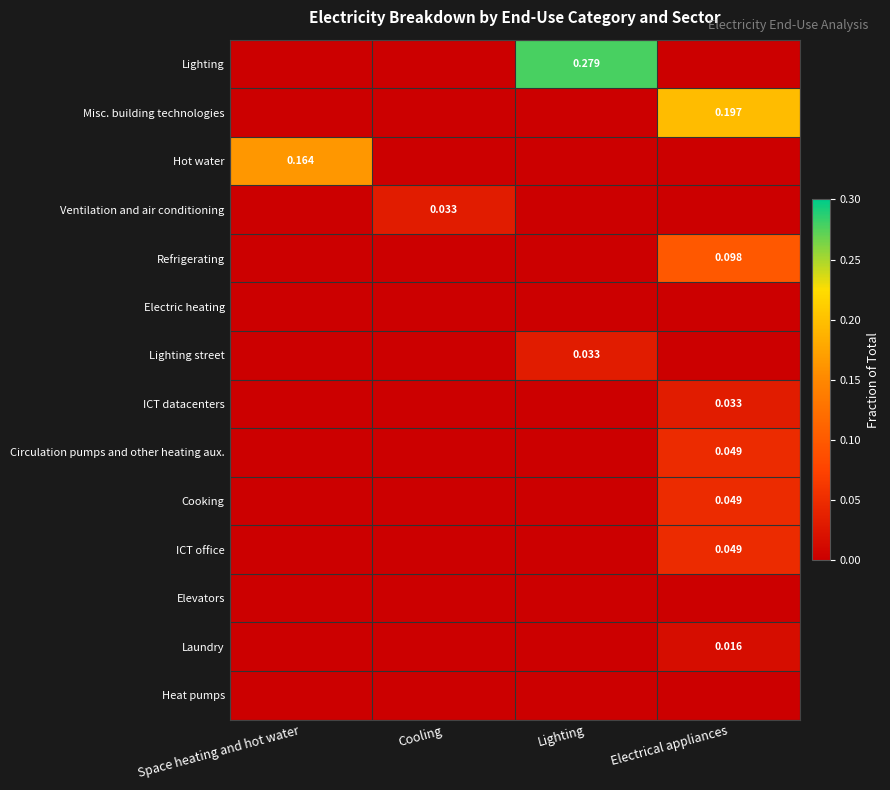

Is the value of Heat pumps at Space heating and hot water greater than the value of Misc. building technologies at Space heating and hot water?

No